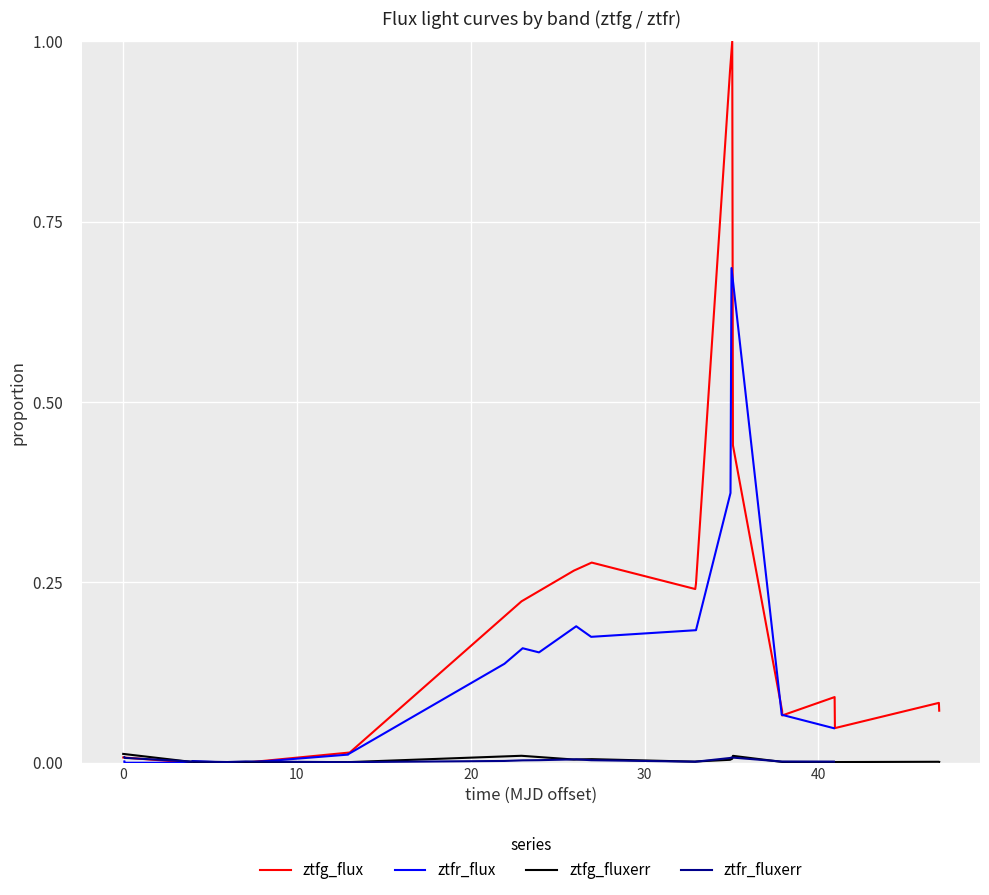

Count the number of data series in this chart.

4